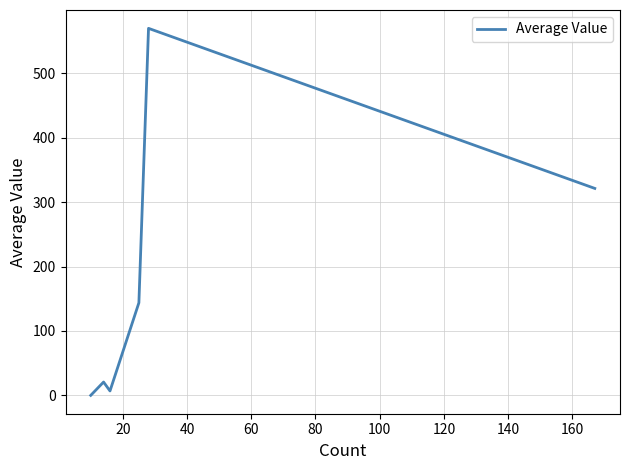

How many values are above zero?

5